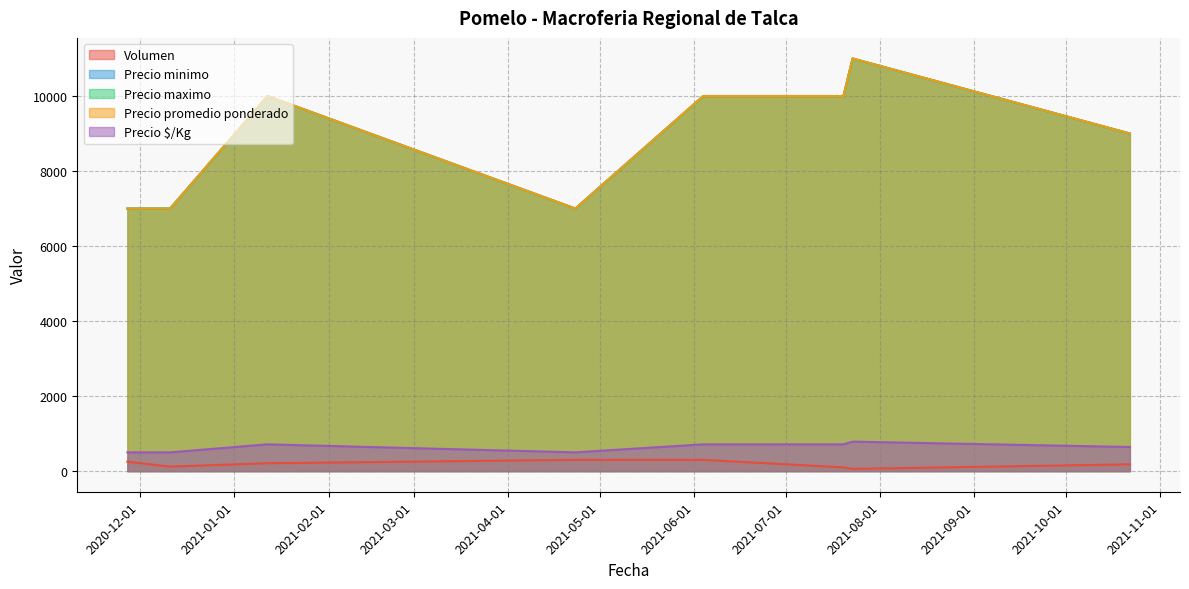

At which category does Precio $/Kg reach its first local peak?

2021-01-12